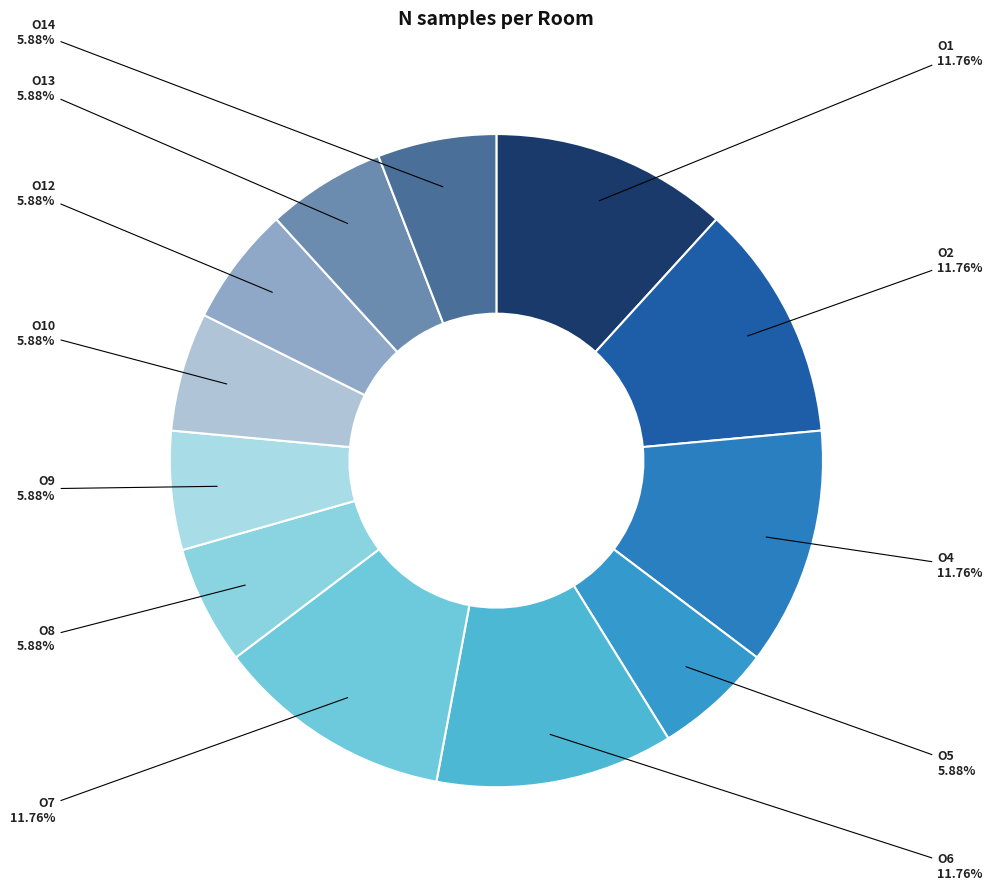

How many slices are in this pie chart?

12